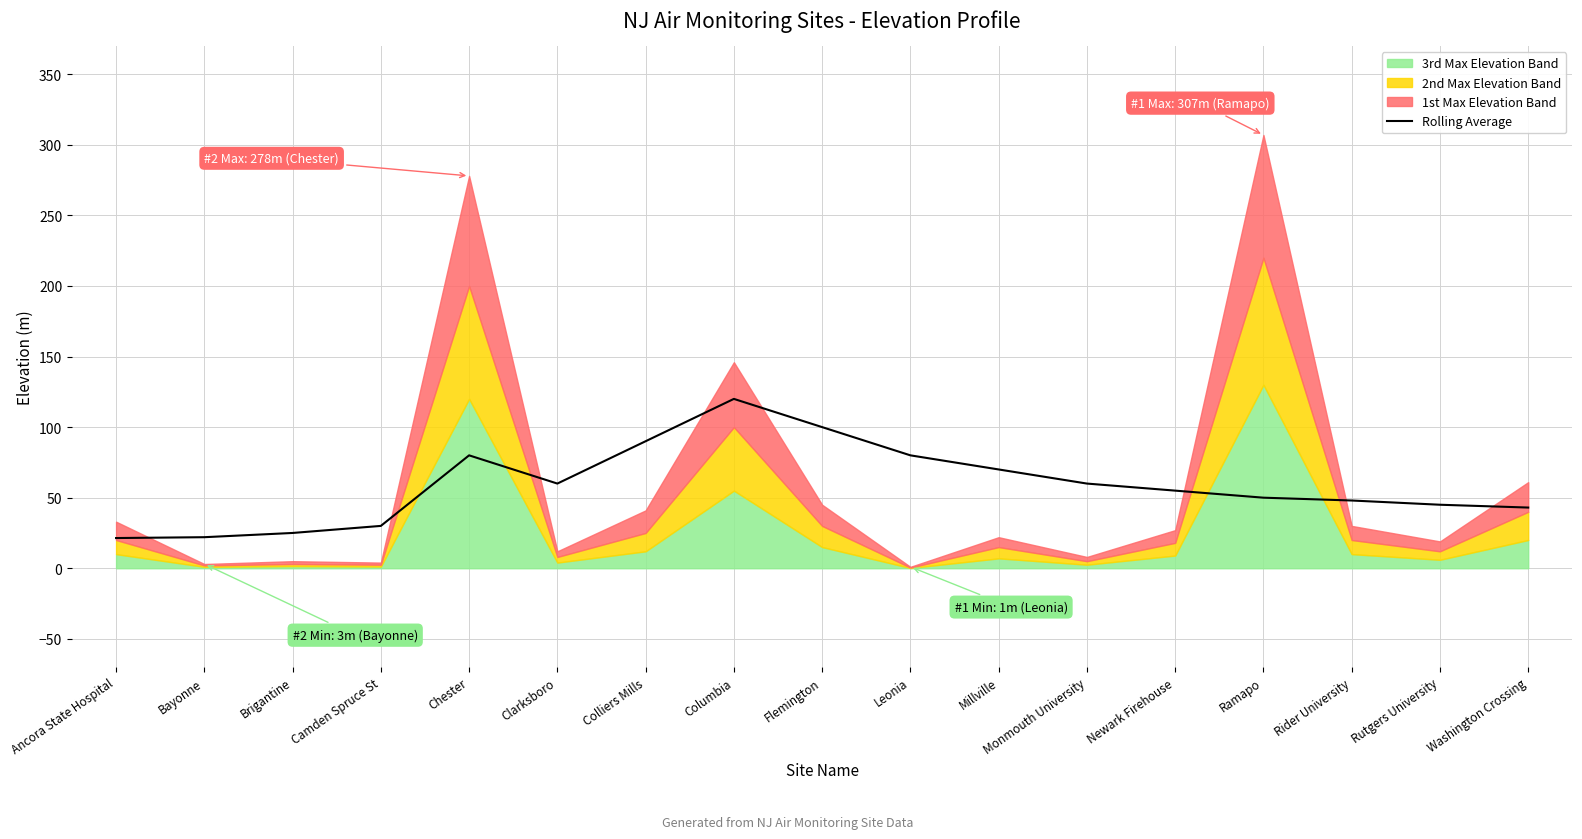

At which label is the value closest to 70?

Millville